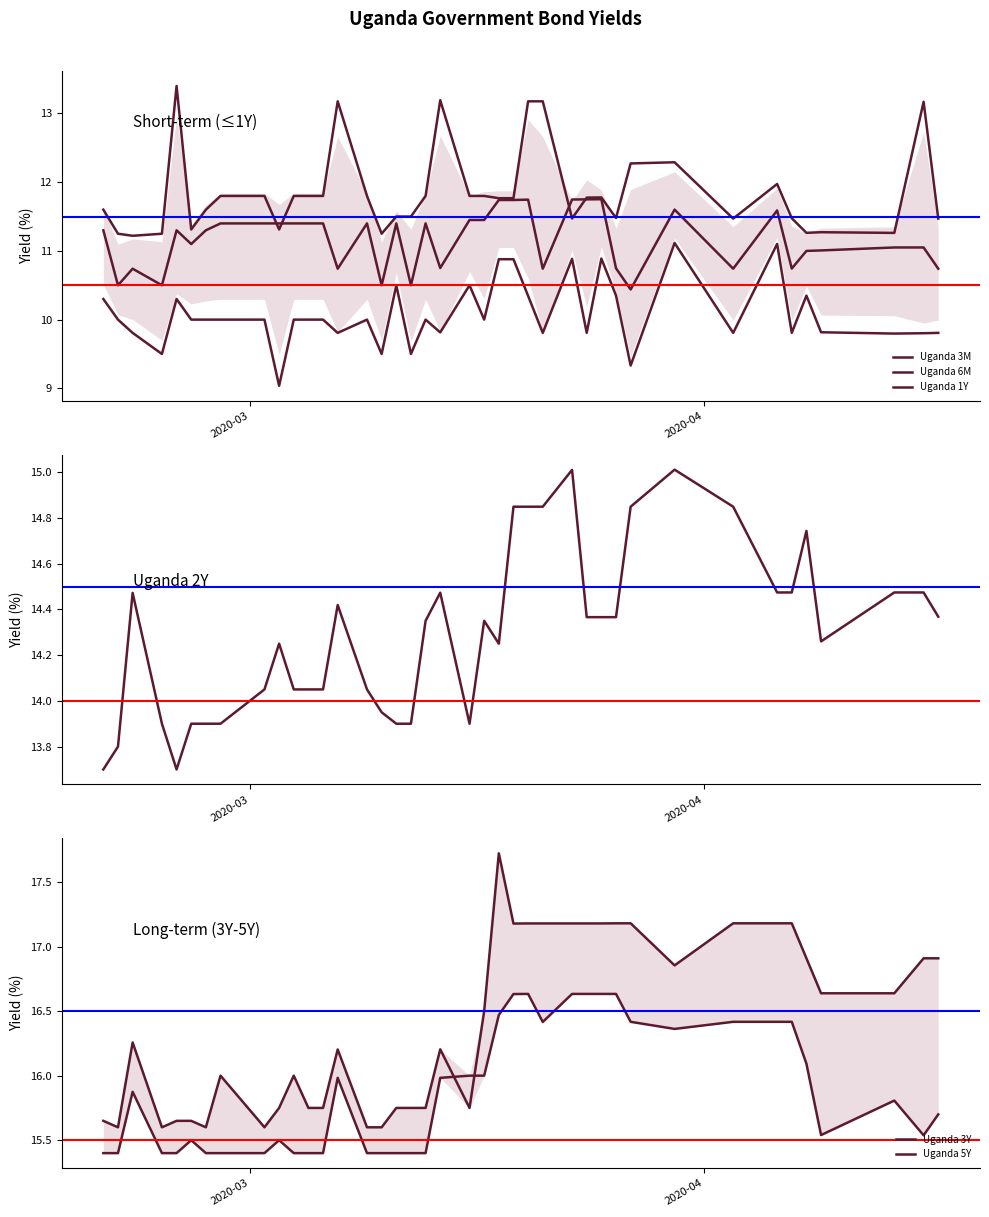

What is the difference between the maximum and minimum values in the Uganda 6M series?

1.3